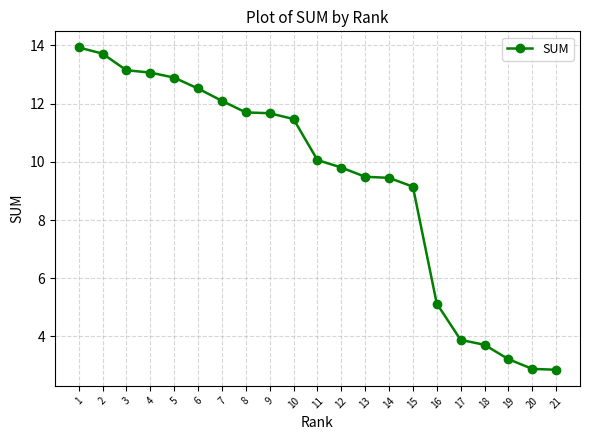

Where is the data nearest to the value 8?

15